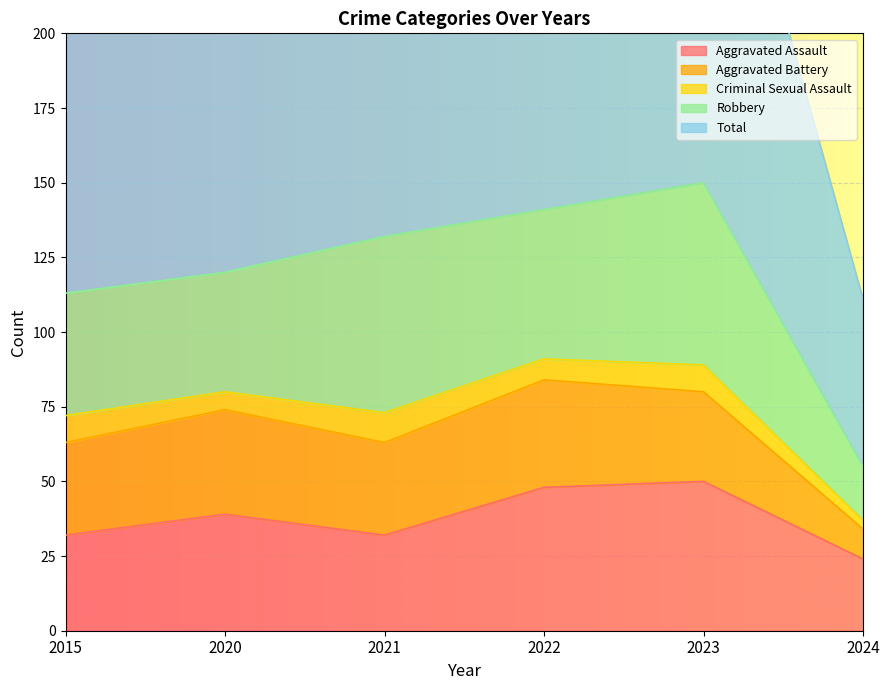

At which label does Total first exceed 134?

2022